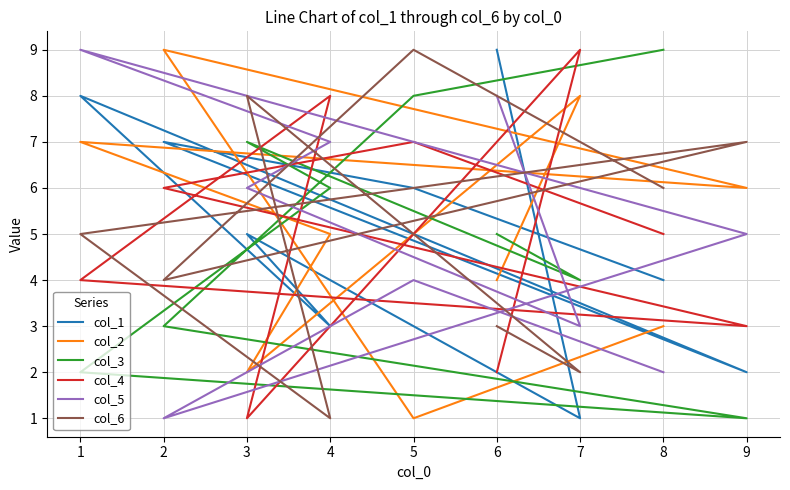

What is the approximate value of col_1 at 7?

1